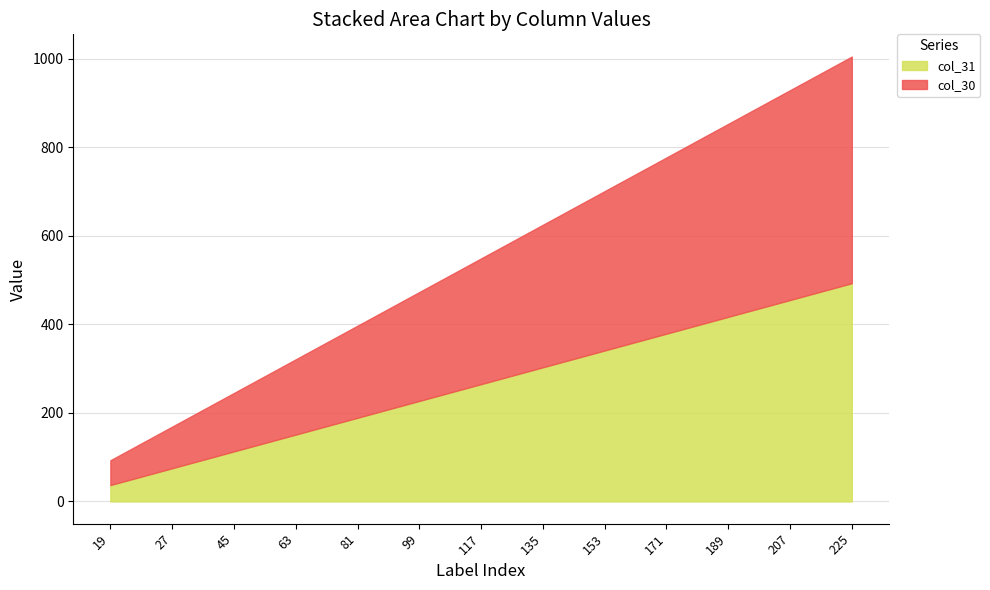

What is the total value across all series at 81?

397